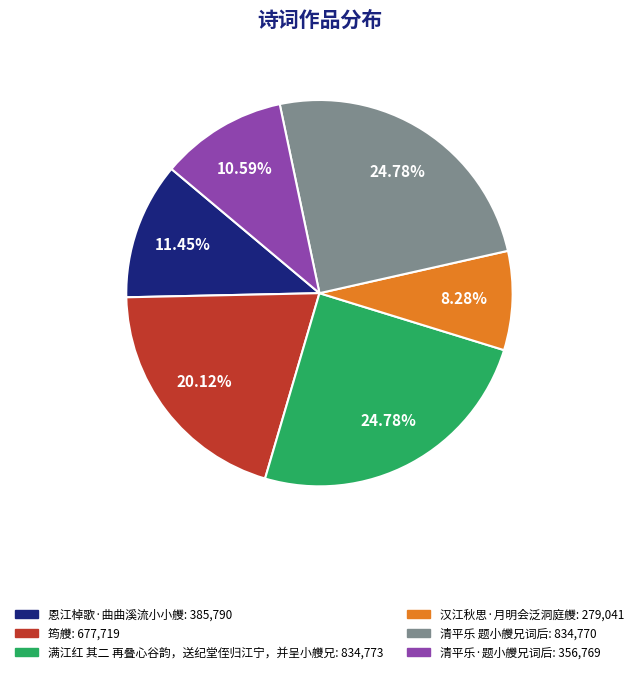

To the nearest percent, what portion does 筠艭 represent?

20%